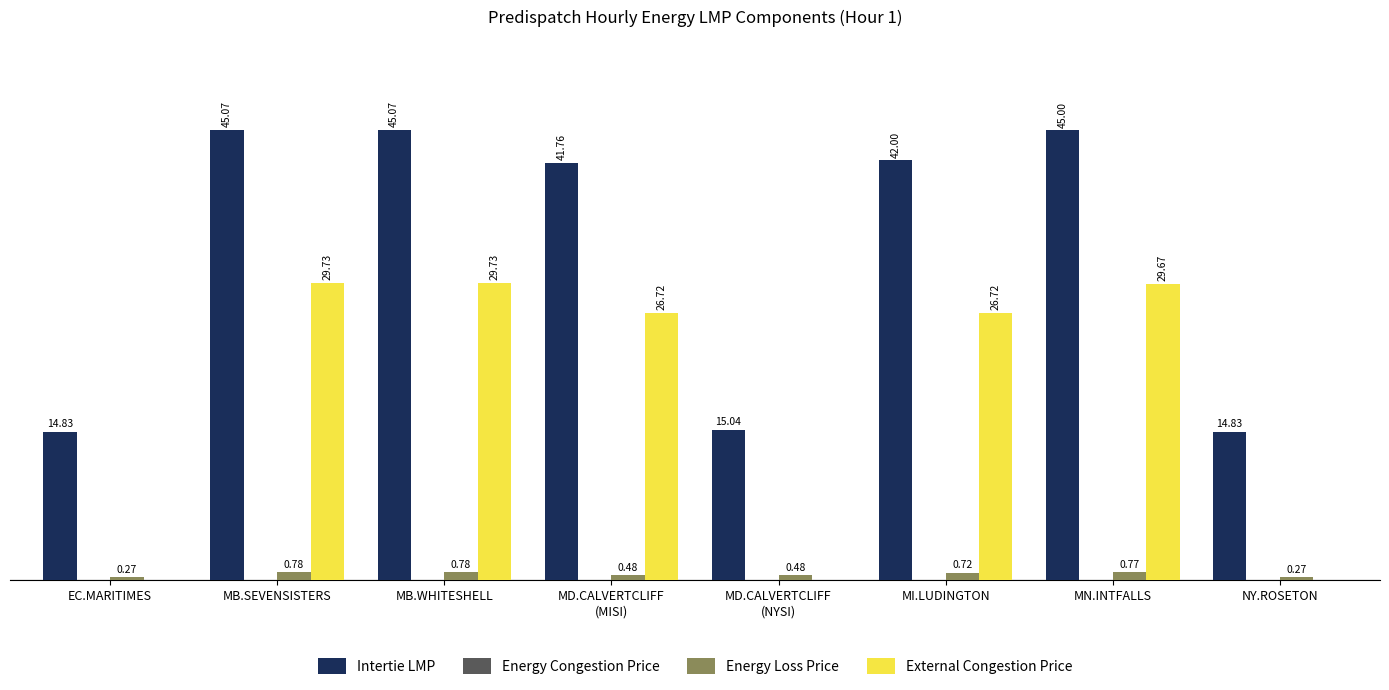

Between MI.LUDINGTON and NY.ROSETON, which series saw the biggest shift?

Intertie LMP